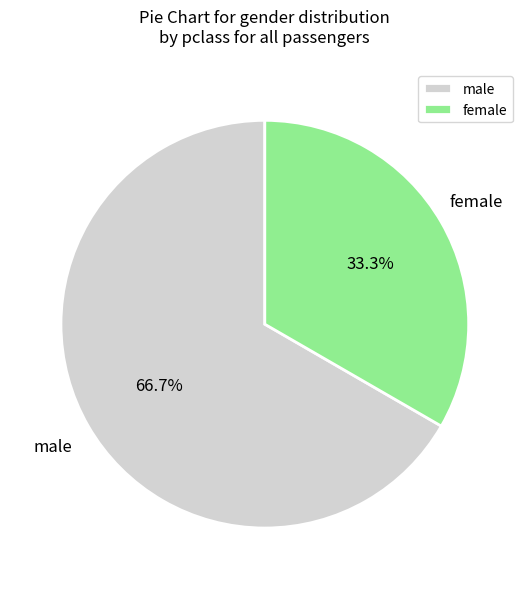

What percentage is the male slice, to the nearest percent?

67%